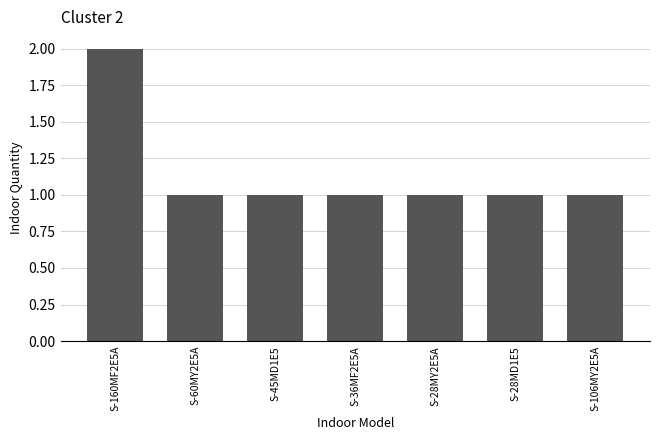

True or false: the data shows 0 at S-28MY2E5A.

False